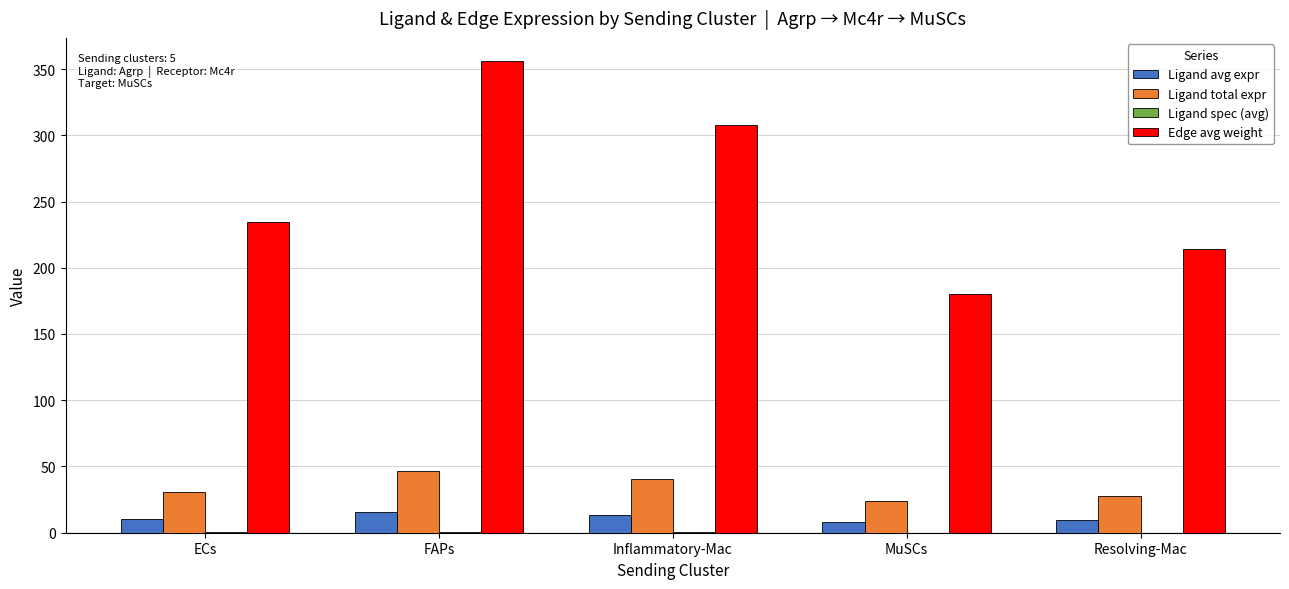

What is the highest value of the Ligand total expr series?

46.6